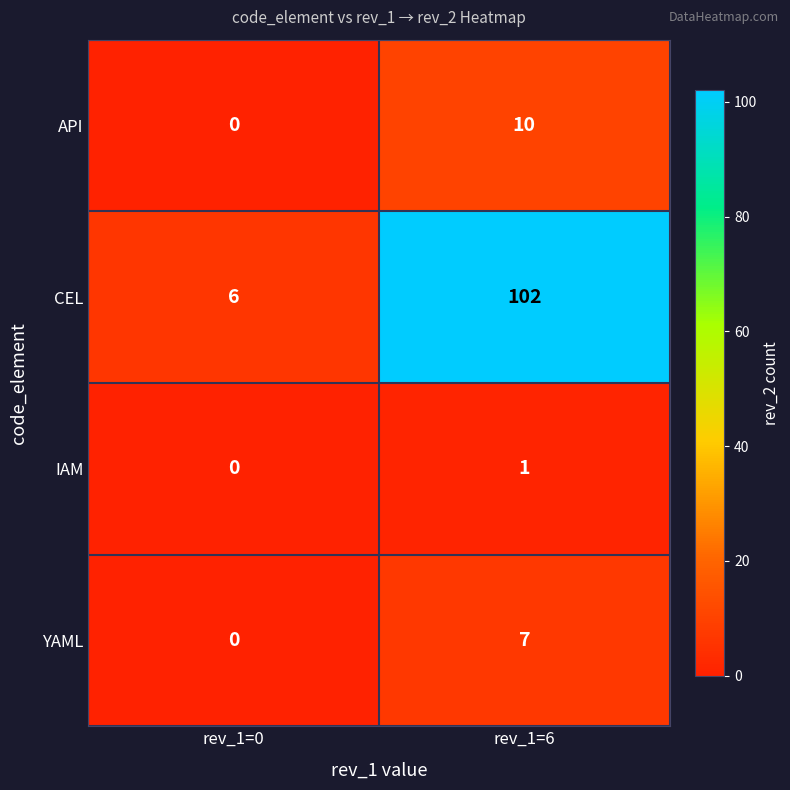

The YAML series shows 0 at rev_1=0. True or false?

True